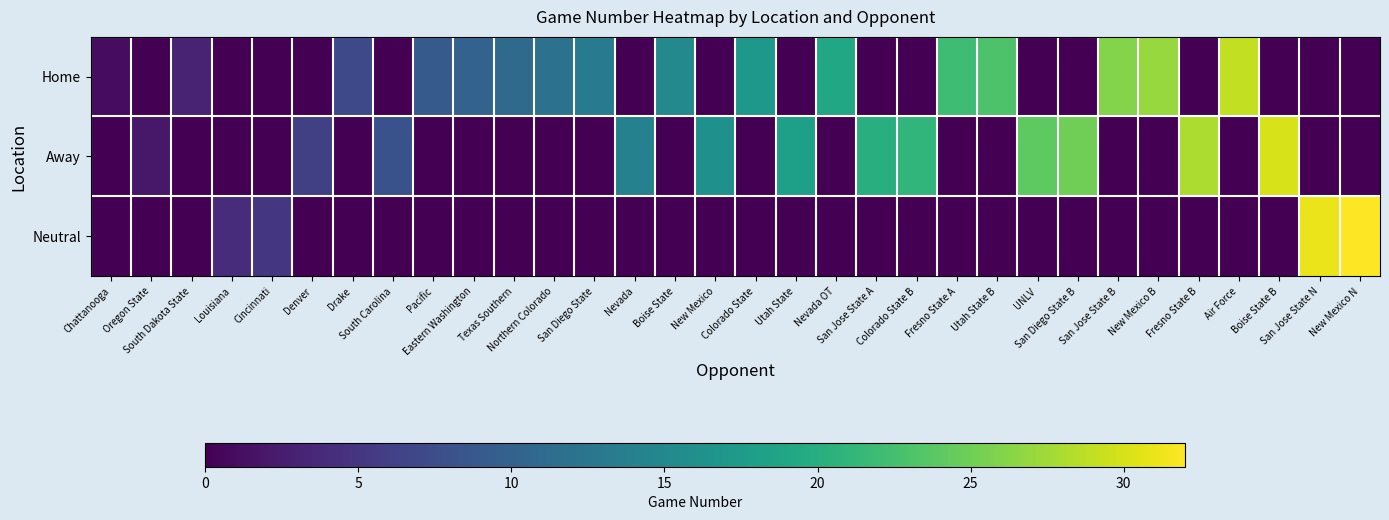

Count the number of data series in this chart.

3